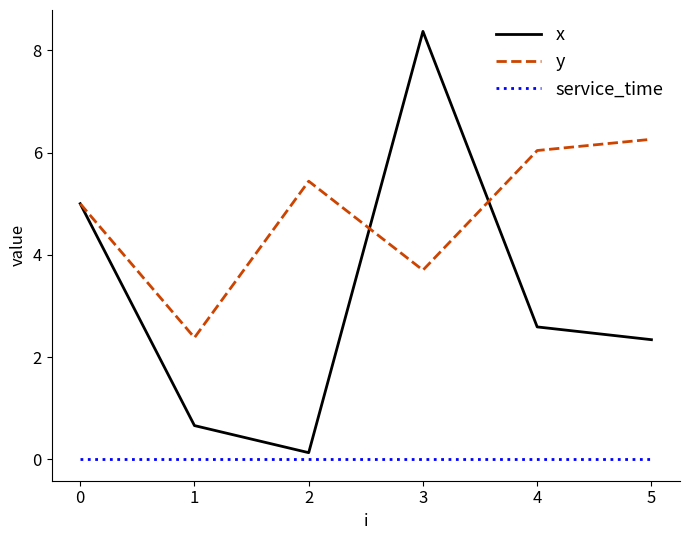

True or false: x has a value of 0.1 at 2.

True